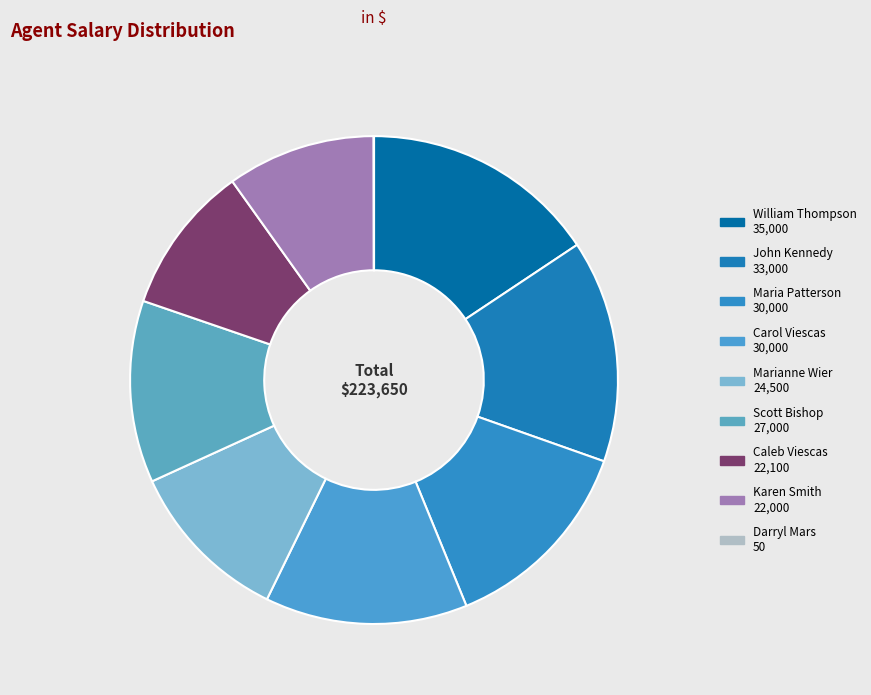

How much of the chart is everything except William Thompson?

84.4%